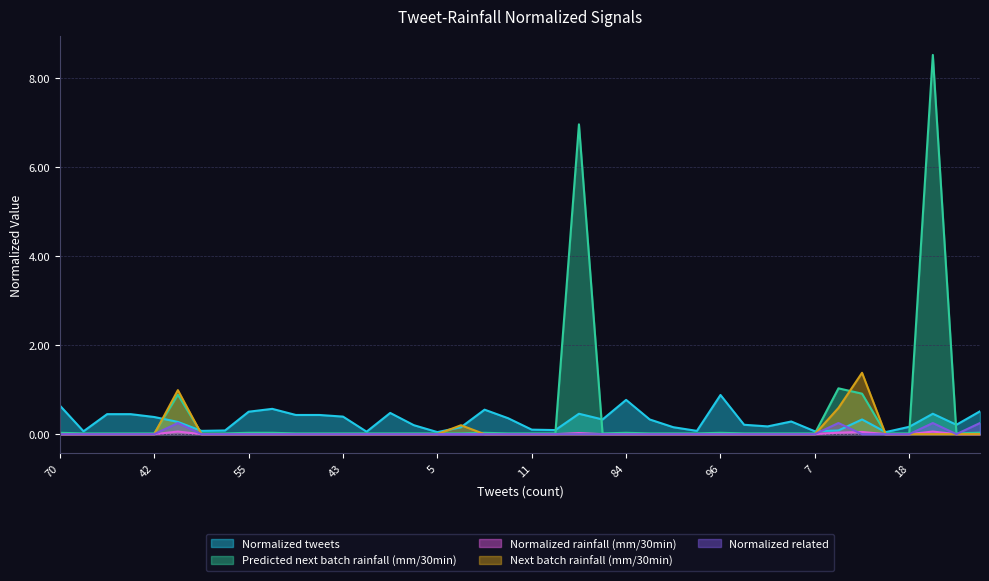

Which has a higher value, 39 or 43?

43